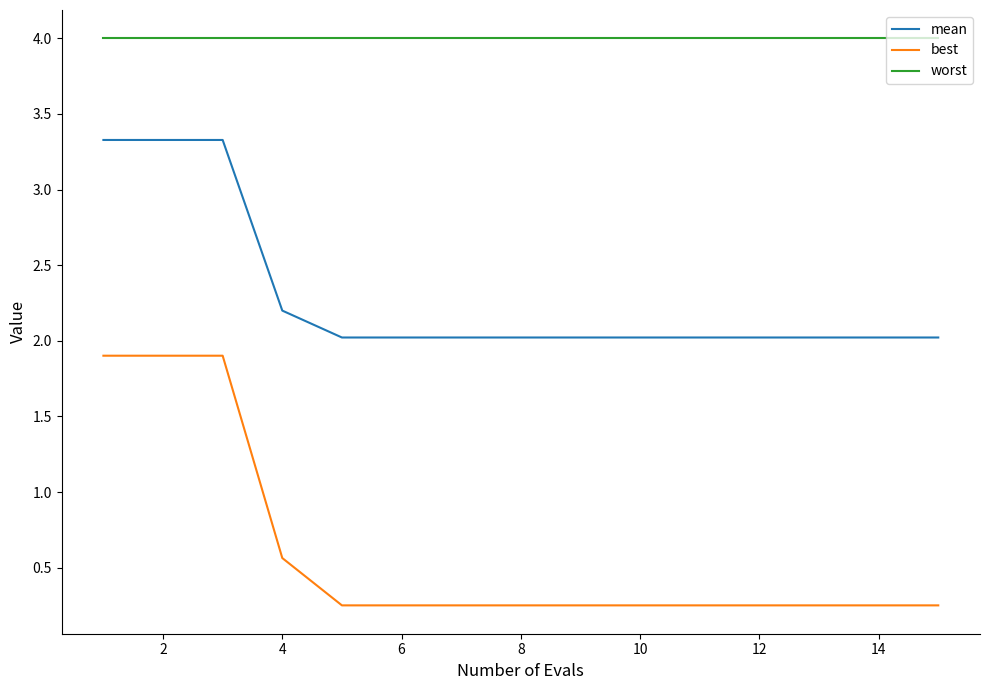

What is the minimum value for worst?

4.0